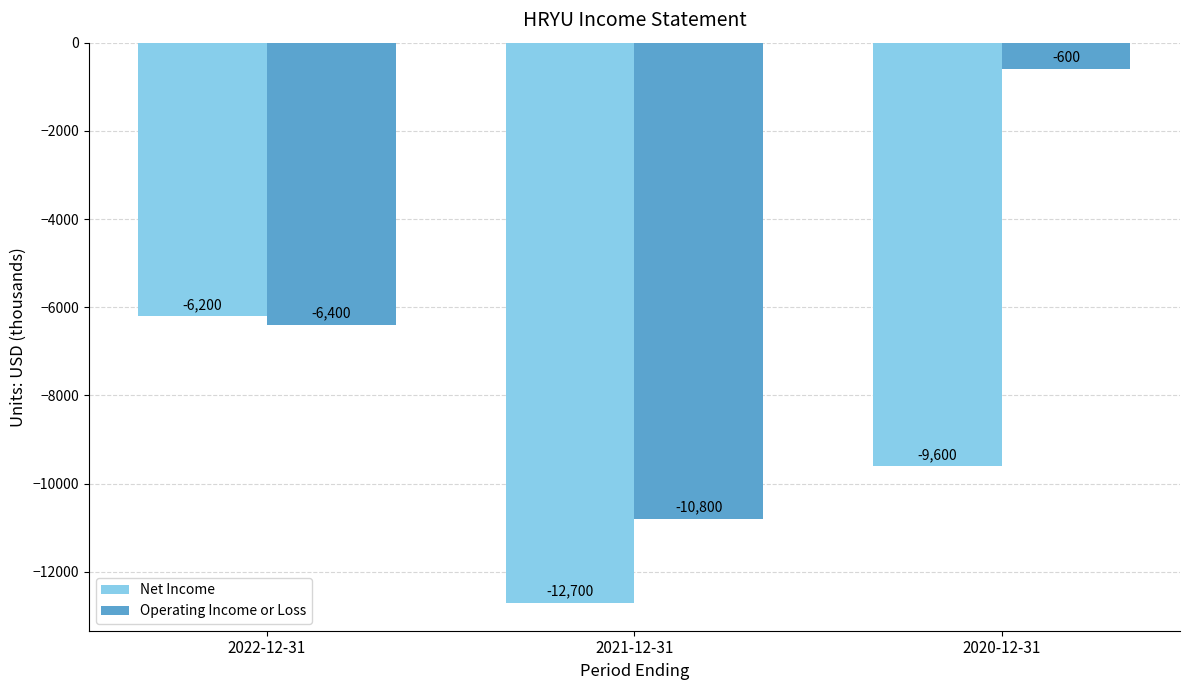

What position from the right is 2021-12-31?

2